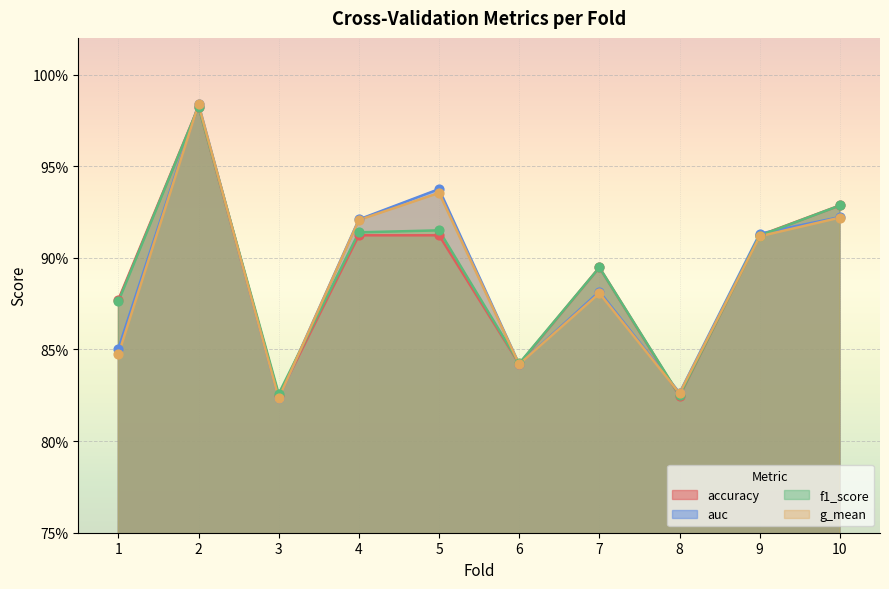

What is the total value across all series at 10?

3.7